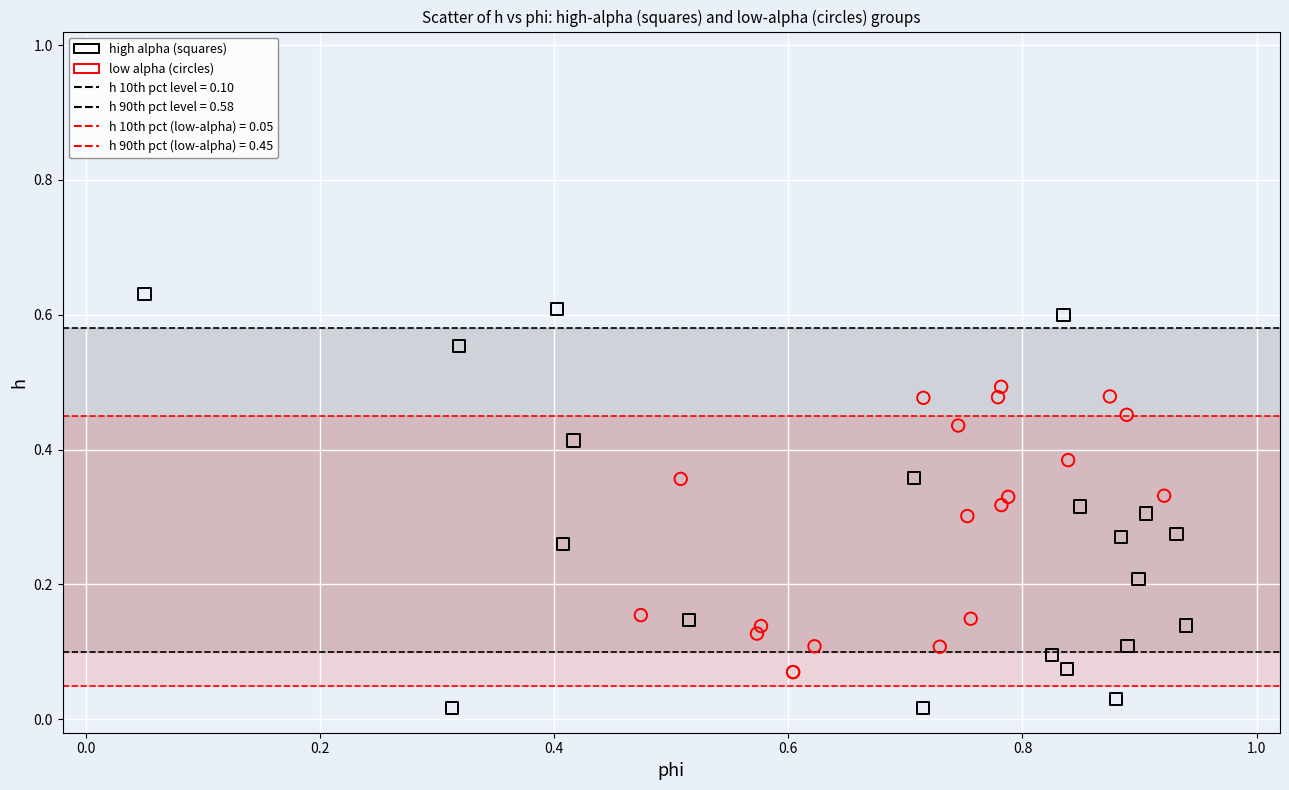

Which series reaches the minimum Y coordinate?

high alpha (squares)